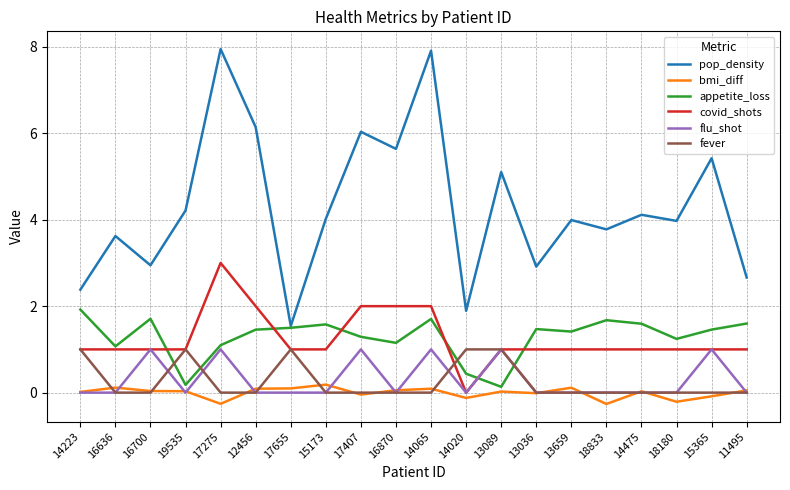

True or false: fever has a value of -0.6 at 13659.

False